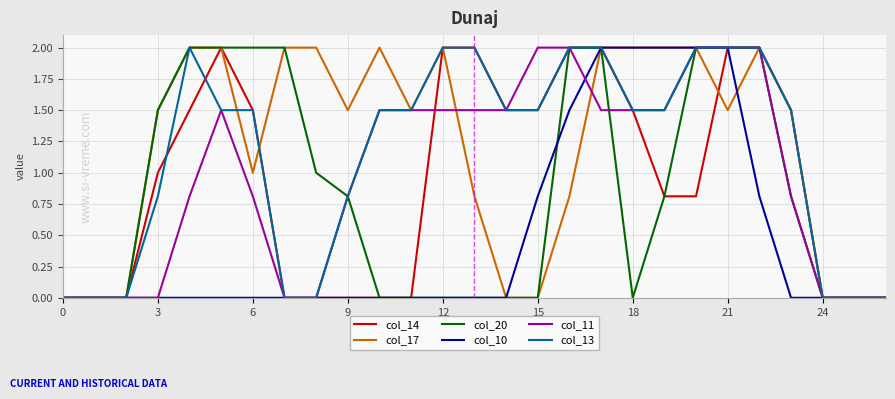

Is the value of col_10 at 18 greater than the value of col_14 at 18?

Yes